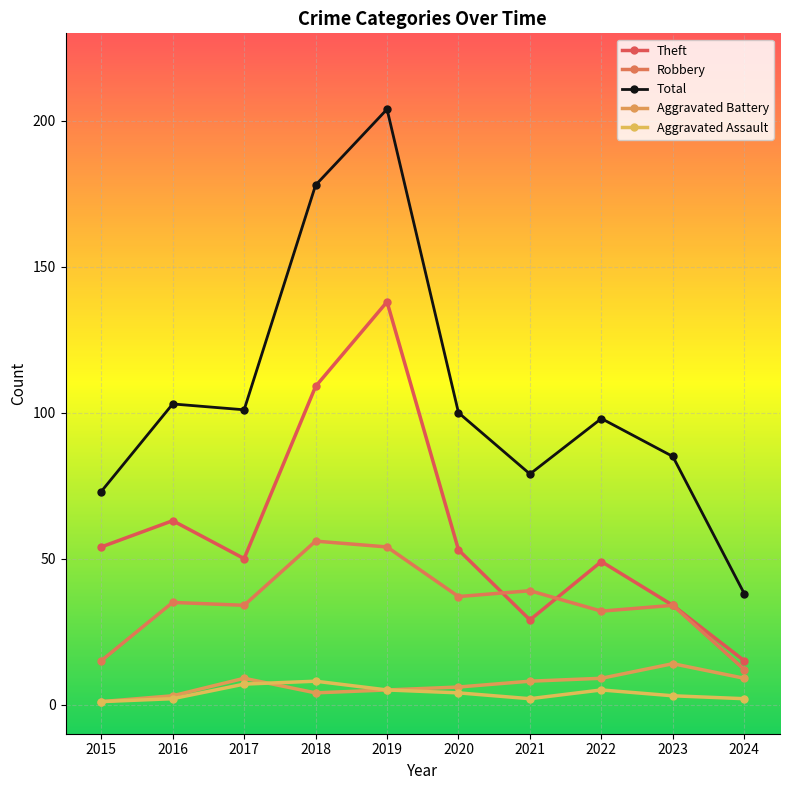

Which category has the lowest value in the Theft series?

2024